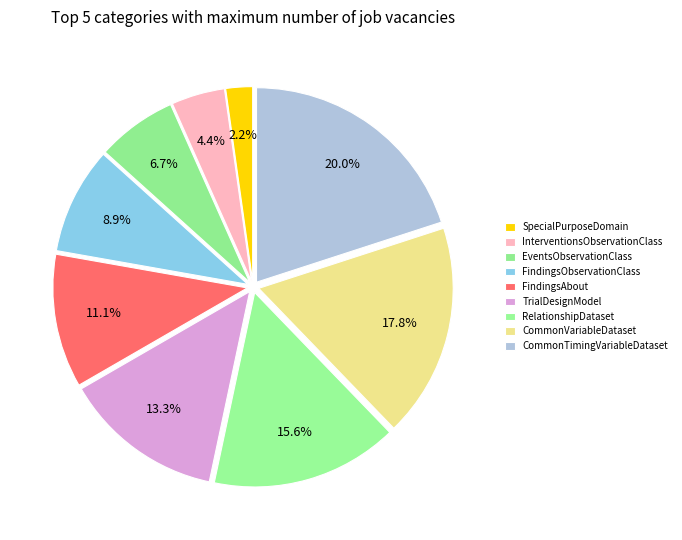

Approximately how many times larger is the value at FindingsAbout compared to EventsObservationClass?

1.7